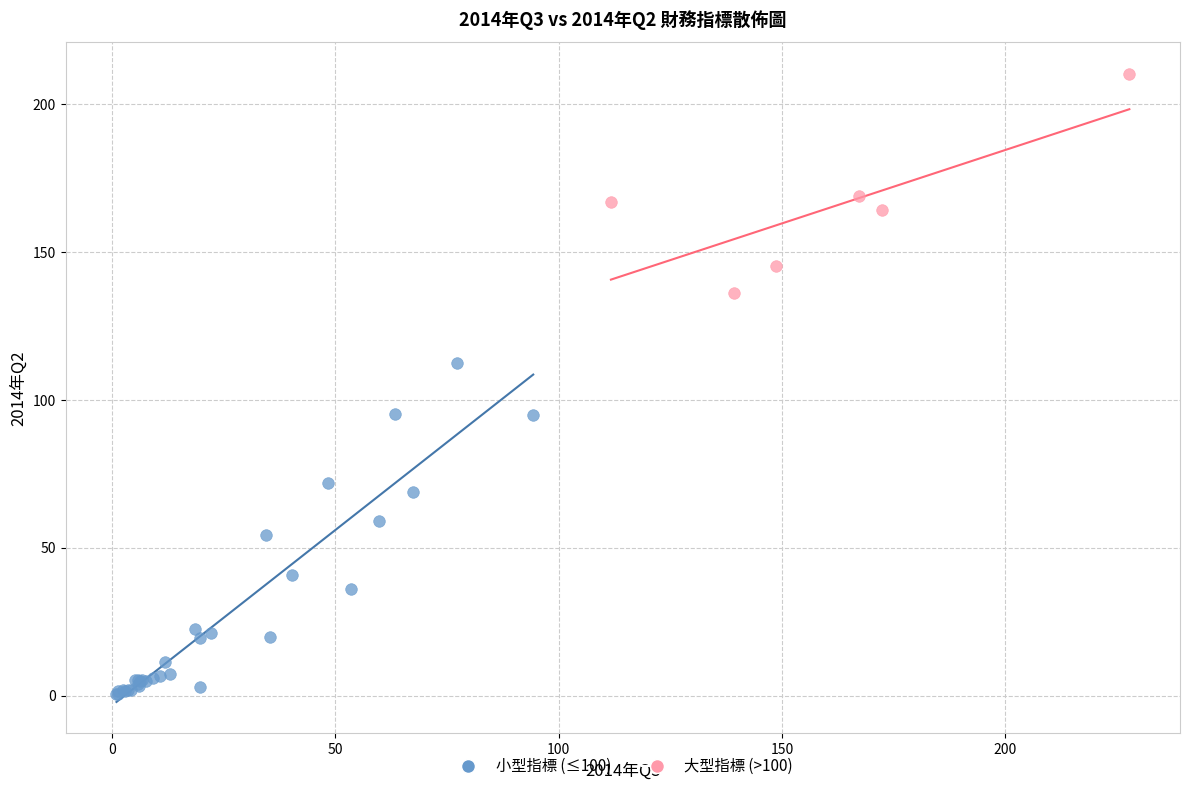

Which series reaches the maximum Y coordinate?

大型指標 (>100)